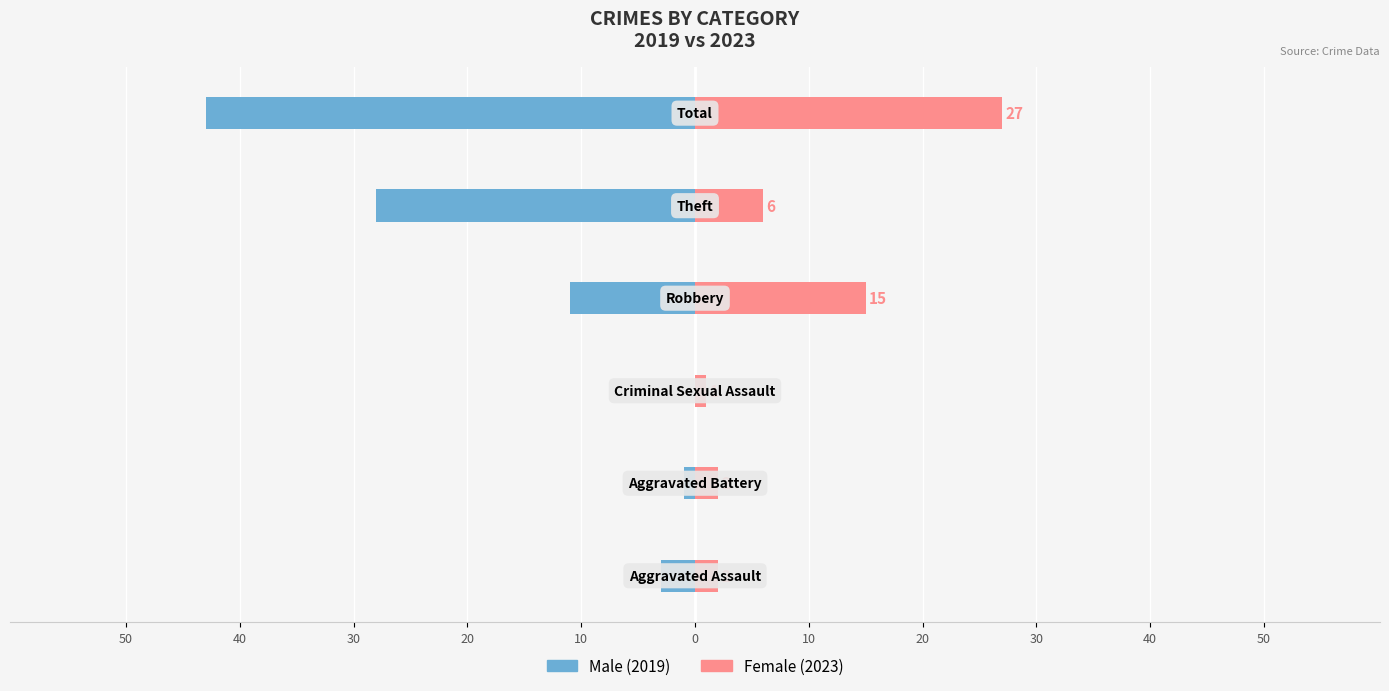

What is the lowest value of the Male series?

-43